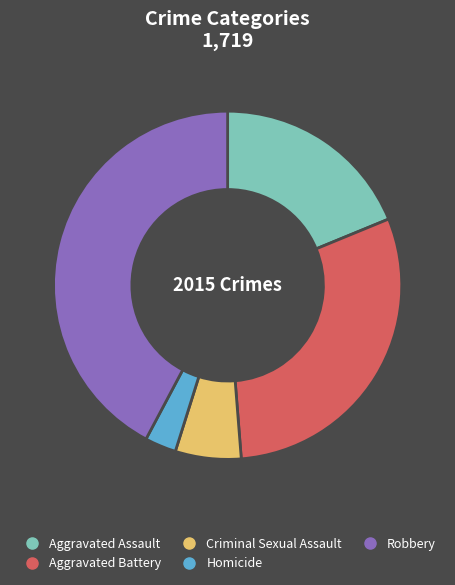

Does Aggravated Assault account for over 50% of the chart?

No